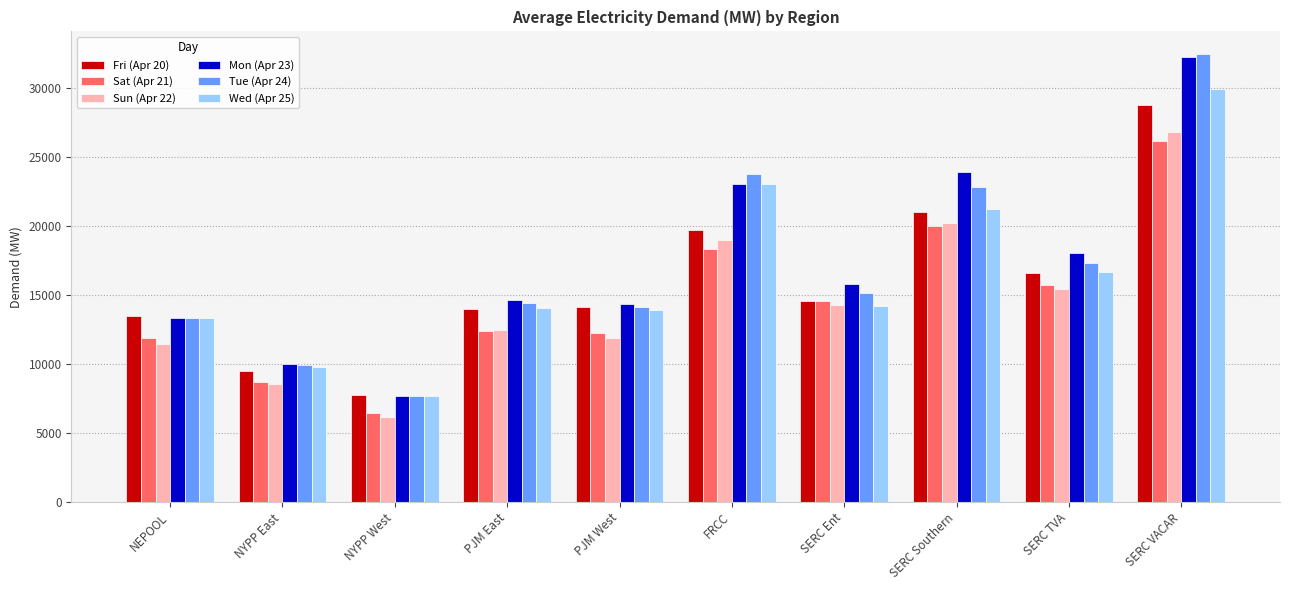

What is the maximum value for Sat (Apr 21)?

26174.6